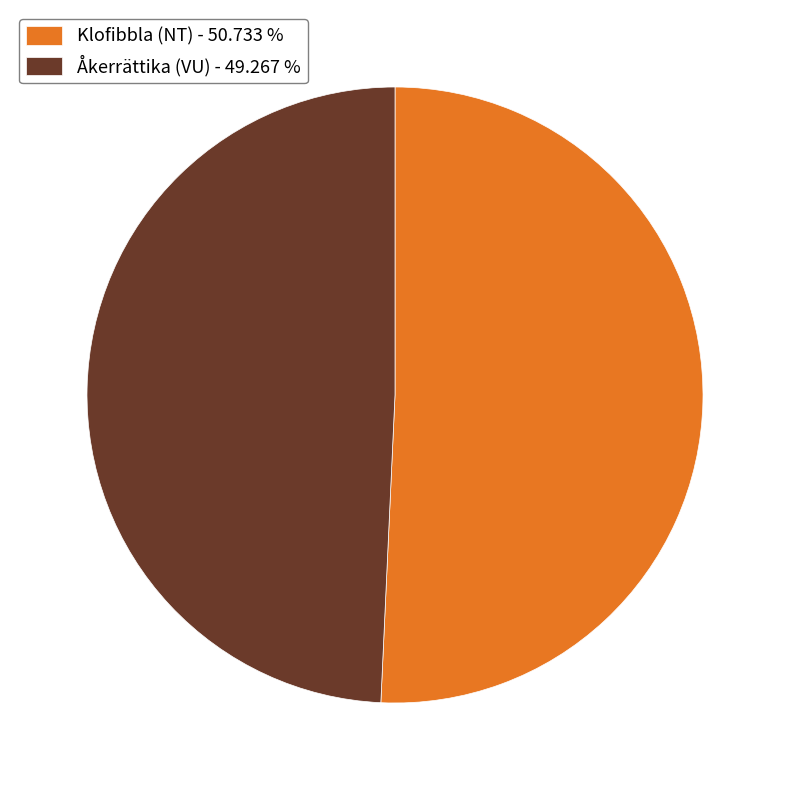

Combined, do Klofibbla (NT) - 50.733 % and Åkerrättika (VU) - 49.267 % account for over 50%?

Yes